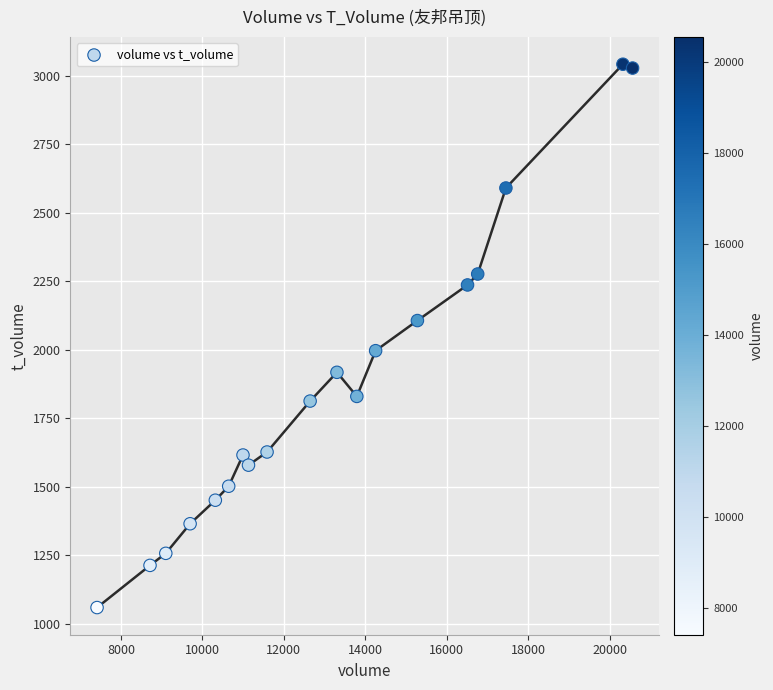

What is the range of X values (max minus min)?

13144